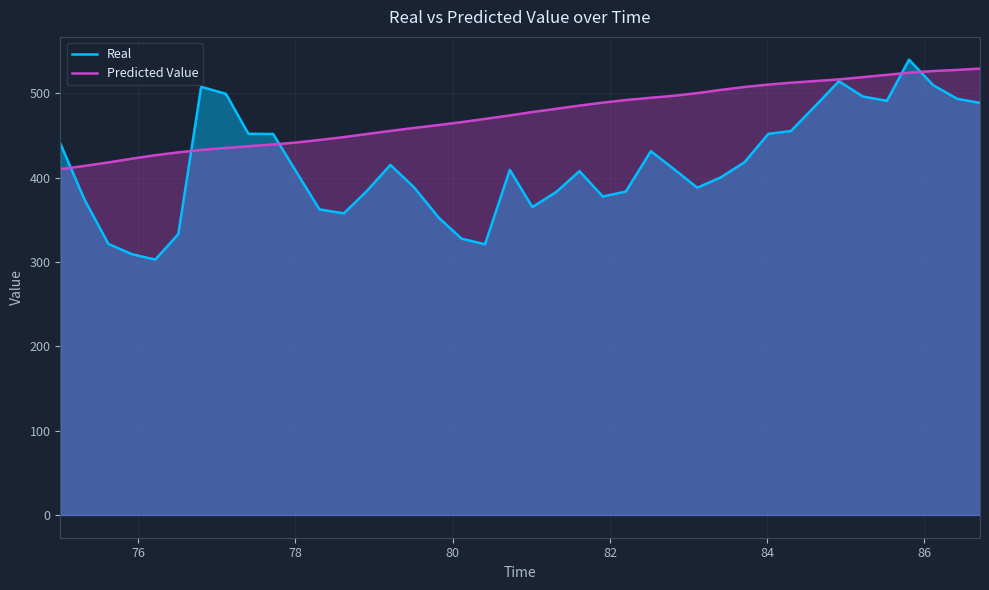

Which series has the largest total across all categories?

Predicted Value